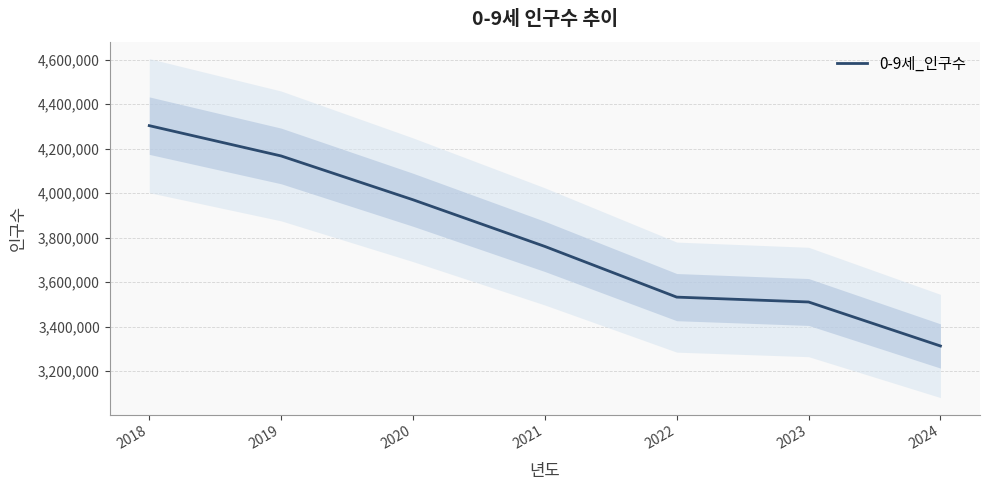

Reading left to right, what are all the values shown in this chart?

4303062	4166914	3970070	3760350	3532642	3510756	3313117